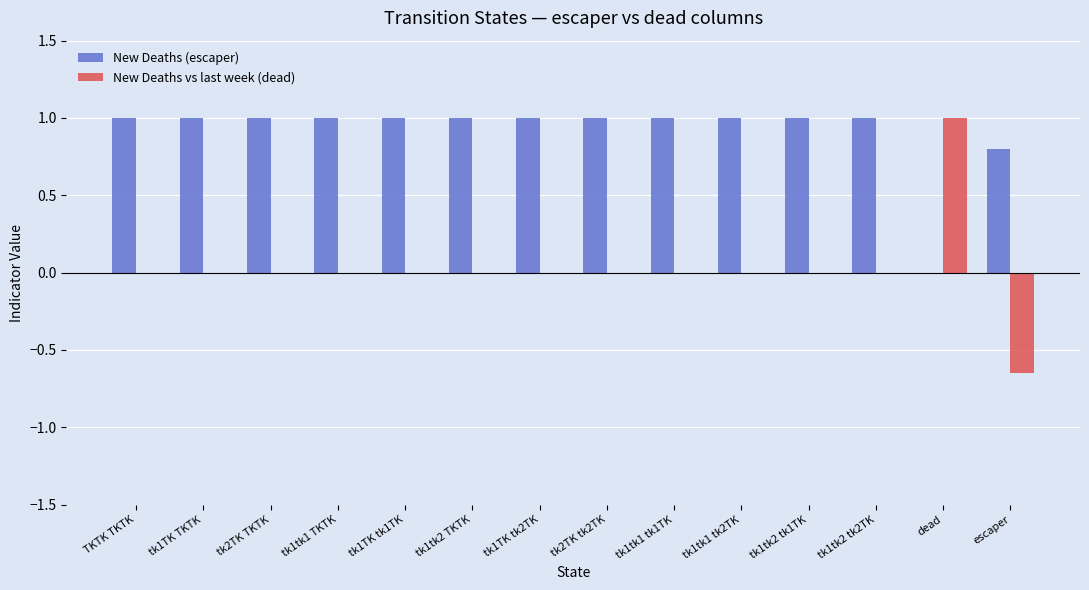

How many series are shown in this chart?

2